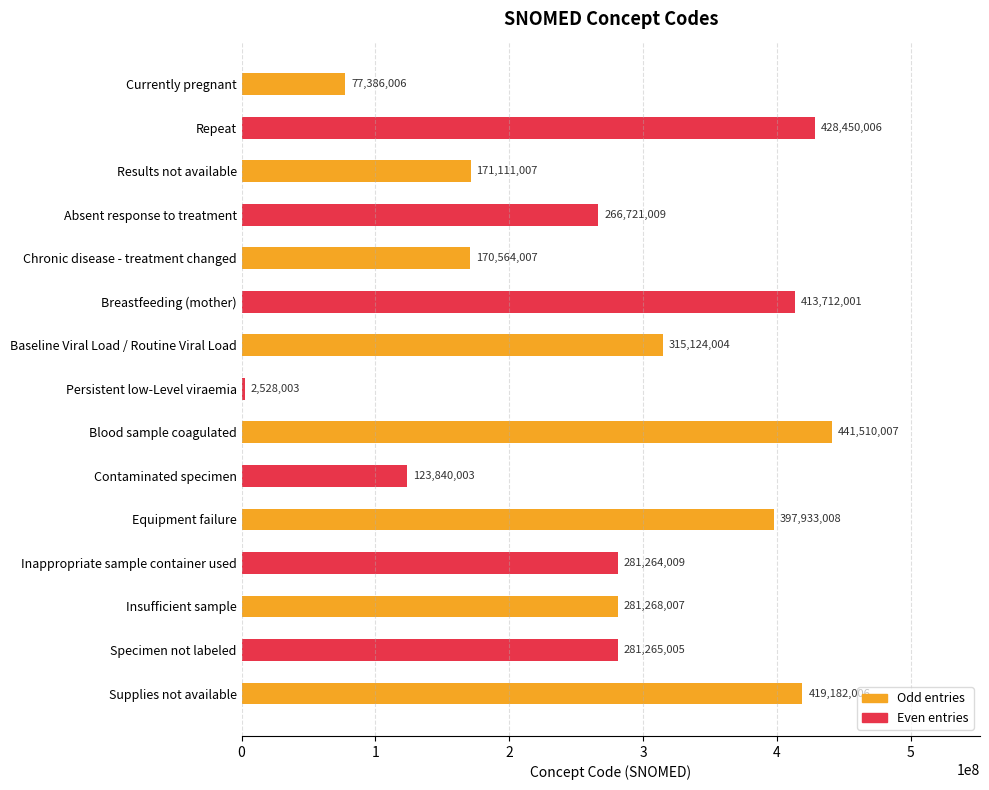

What is the change in value from Results not available to Specimen not labeled?

+110153998